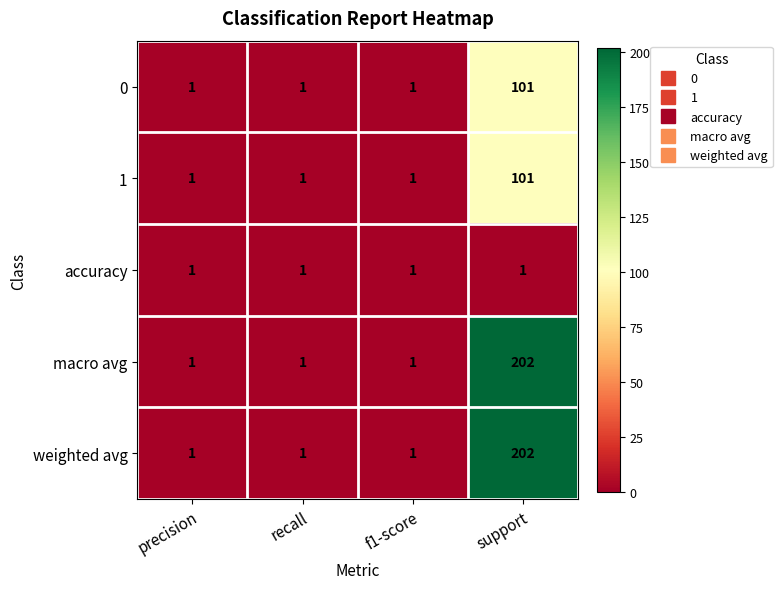

Reading right to left, transcribe all the data shown in this chart.

0: 101	1	1	1
1: 101	1	1	1
accuracy: 1	1	1	1
macro avg: 202	1	1	1
weighted avg: 202	1	1	1